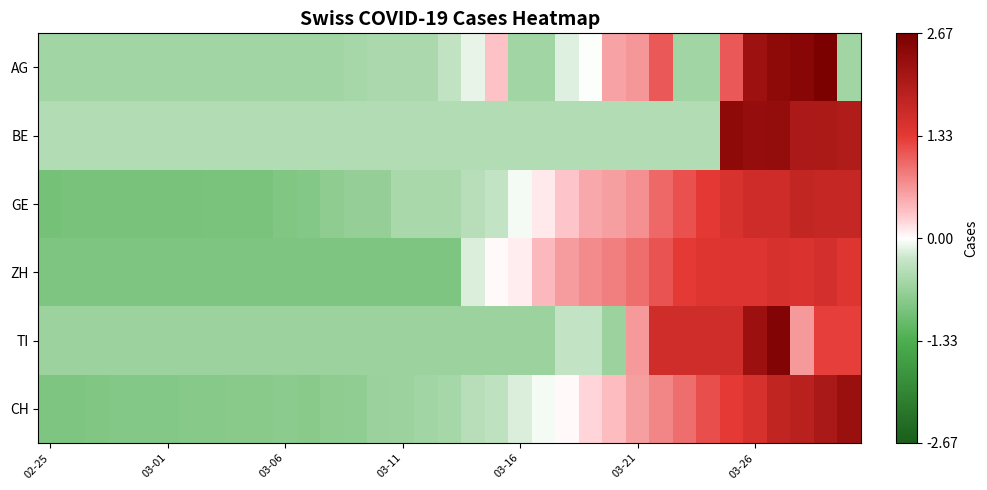

Reading left to right, transcribe all the data shown in this chart.

AG: -0.6	-0.6	-0.6	-0.6	-0.6	-0.6	-0.6	-0.6	-0.6	-0.6	-0.6	-0.6	-0.6	-0.6	-0.5	-0.5	-0.5	-0.3	-0.1	0.3	-0.6	-0.6	-0.2	-0.0	0.6	0.7	1.1	-0.6	-0.6	1.1	2.2	2.4	2.5	2.7	-0.6
BE: -0.5	-0.5	-0.5	-0.5	-0.5	-0.5	-0.5	-0.5	-0.5	-0.5	-0.5	-0.5	-0.5	-0.5	-0.5	-0.5	-0.5	-0.5	-0.5	-0.5	-0.5	-0.5	-0.5	-0.5	-0.5	-0.5	-0.5	-0.5	-0.5	2.4	2.3	2.3	2.1	2.0	2.0
GE: -1.0	-1.0	-1.0	-0.9	-0.9	-0.9	-0.9	-0.9	-0.9	-0.9	-0.9	-0.8	-0.8	-0.7	-0.7	-0.5	-0.5	-0.5	-0.4	-0.3	-0.1	0.1	0.3	0.5	0.6	0.7	1.0	1.1	1.3	1.5	1.6	1.6	1.8	1.7	1.7
ZH: -0.9	-0.9	-0.9	-0.9	-0.9	-0.9	-0.9	-0.9	-0.9	-0.9	-0.9	-0.9	-0.9	-0.9	-0.9	-0.9	-0.9	-0.9	-0.2	0.0	0.1	0.4	0.6	0.7	0.8	1.0	1.1	1.3	1.4	1.4	1.4	1.5	1.5	1.6	1.4
TI: -0.6	-0.6	-0.6	-0.6	-0.6	-0.6	-0.6	-0.6	-0.6	-0.6	-0.6	-0.6	-0.6	-0.6	-0.6	-0.6	-0.6	-0.6	-0.6	-0.6	-0.6	-0.6	-0.3	-0.3	-0.6	0.6	1.6	1.6	1.6	1.6	2.2	2.5	0.6	1.3	1.3
CH: -0.9	-0.9	-0.9	-0.9	-0.8	-0.8	-0.8	-0.8	-0.8	-0.8	-0.8	-0.8	-0.8	-0.7	-0.7	-0.6	-0.6	-0.6	-0.4	-0.3	-0.2	-0.1	0.0	0.2	0.4	0.6	0.8	0.9	1.2	1.3	1.5	1.8	1.9	2.1	2.3